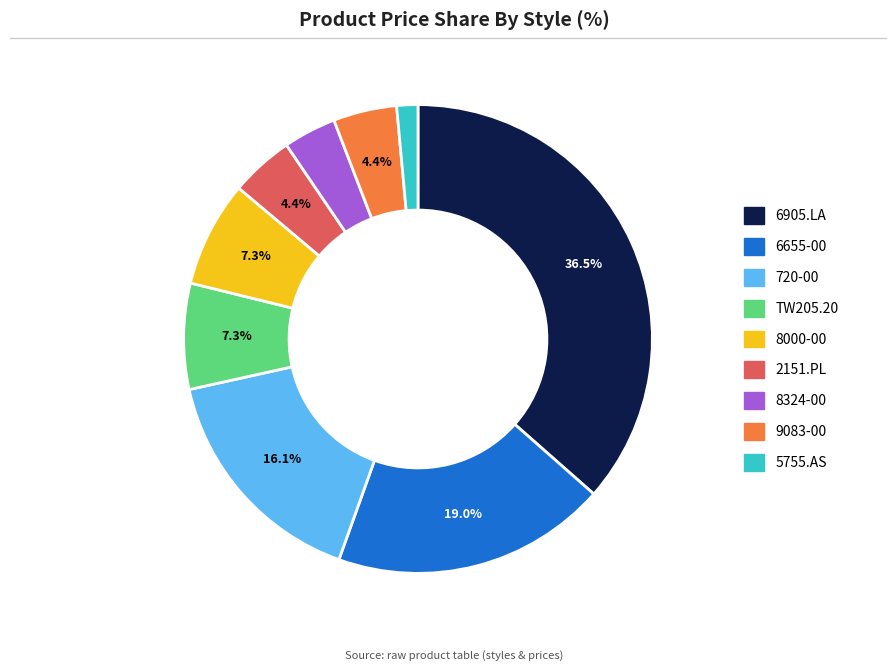

Approximately how many times larger is the value at 8324-00 compared to 8000-00?

0.5